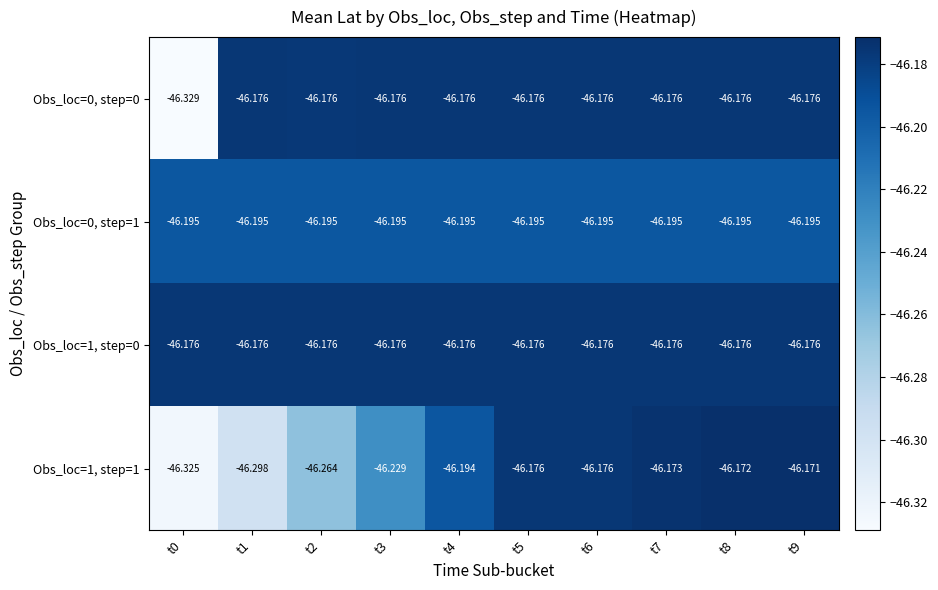

Is the value of Obs_loc=1, step=1 at t0 greater than the value of Obs_loc=0, step=1 at t6?

No